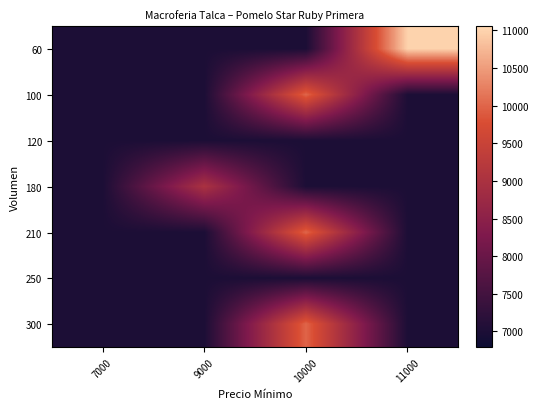

Reading left to right, extract all data points from this chart.

row_0: 7000	7000	7000	11000
row_1: 7000	7000	10000	7000
row_2: 7000	7000	7000	7000
row_3: 7000	9000	7000	7000
row_4: 7000	7000	10000	7000
row_5: 7000	7000	7000	7000
row_6: 7000	7000	10000	7000